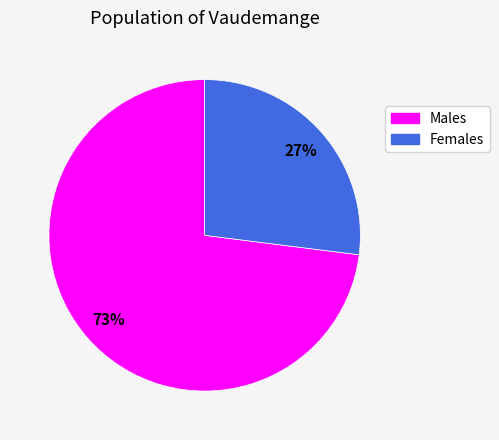

To the nearest percent, what is the difference between the largest and smallest slice percentages?

46%